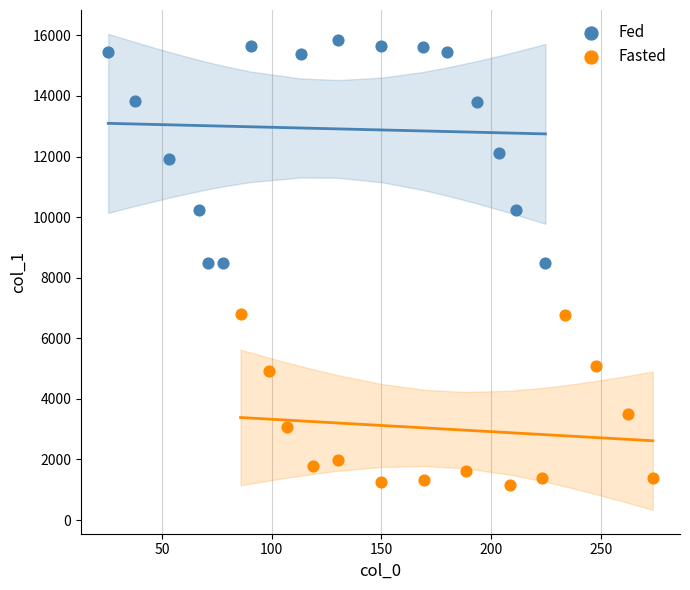

Which series has the widest spread of Y values?

Fed